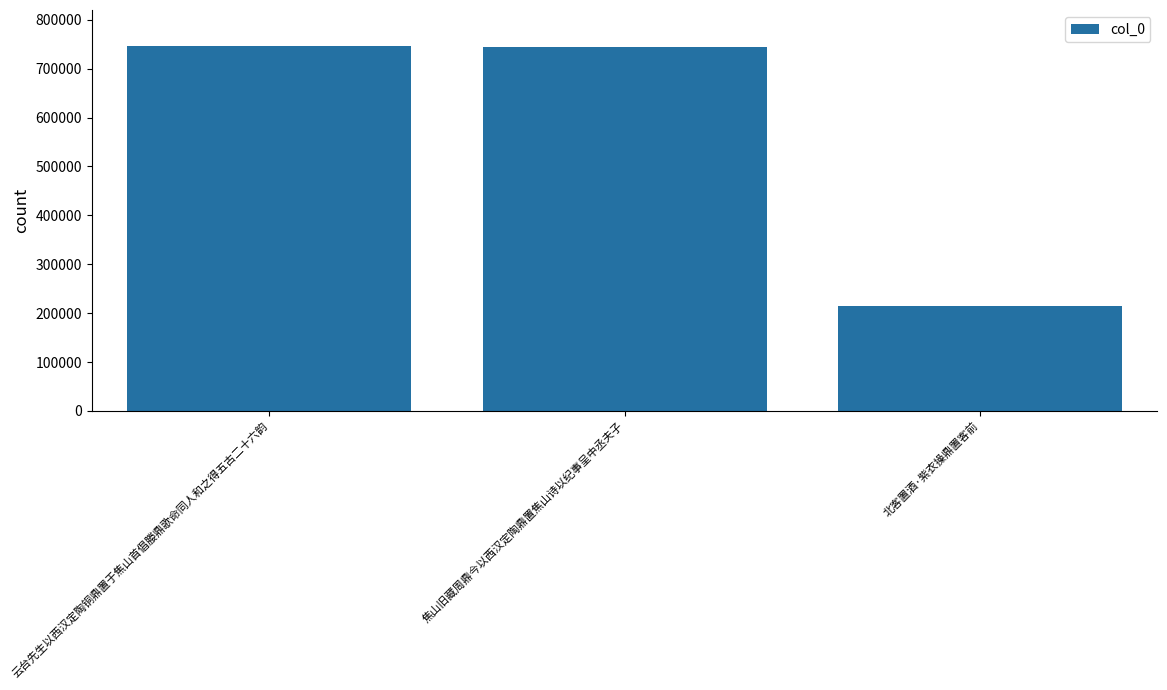

Does the chart contain stacked bars?

No